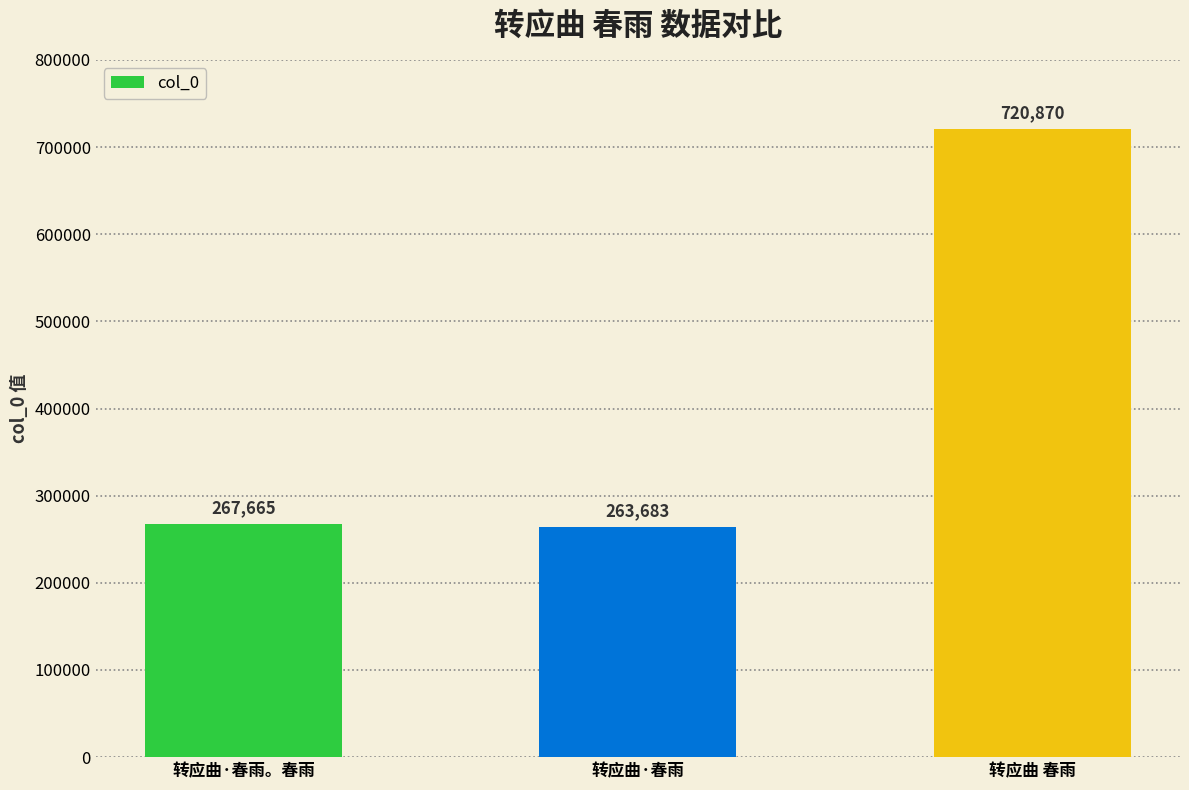

Rank the categories by value from lowest to highest.

转应曲·春雨, 转应曲·春雨。春雨, 转应曲 春雨